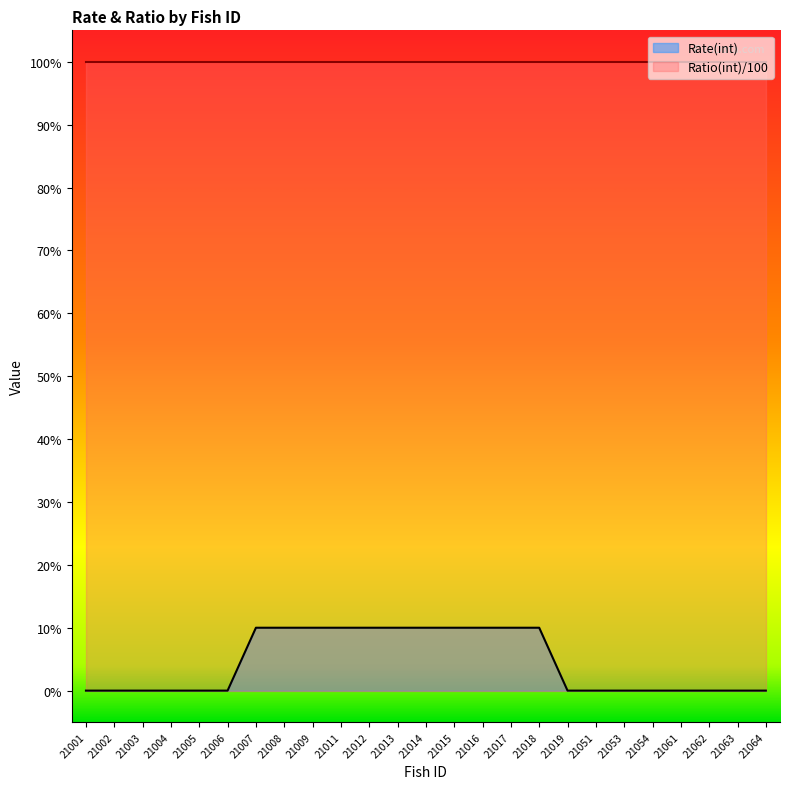

Reading left to right, list all the values displayed in this chart.

0	0	0	0	0	0	10	10	10	10	10	10	10	10	10	10	10	0	0	0	0	0	0	0	0